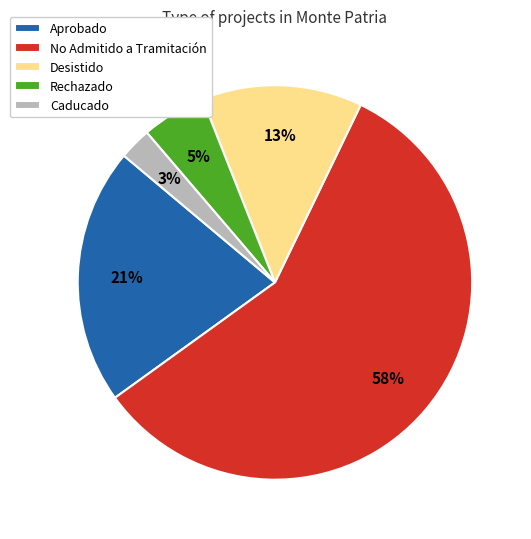

Rank the categories by value from lowest to highest.

Caducado, Rechazado, Desistido, Aprobado, No Admitido a Tramitación